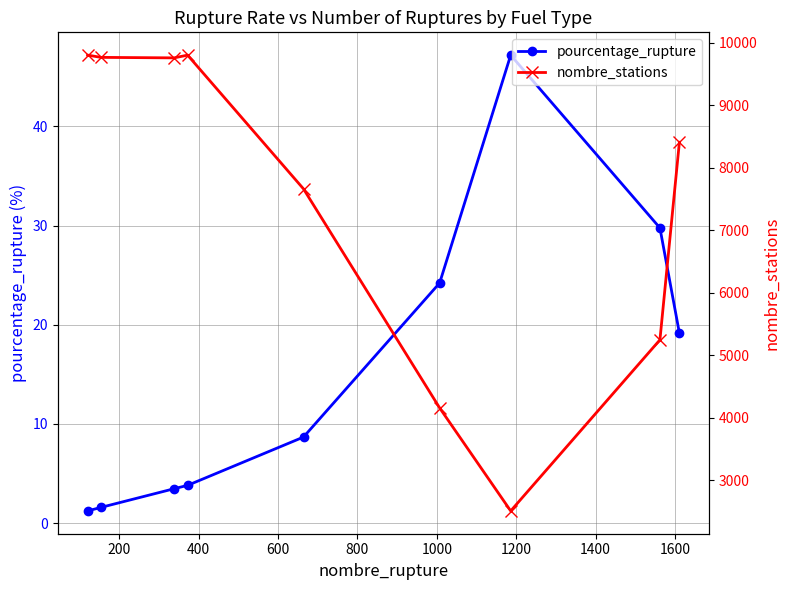

What are all the series names shown in the legend?

pourcentage_rupture, nombre_stations